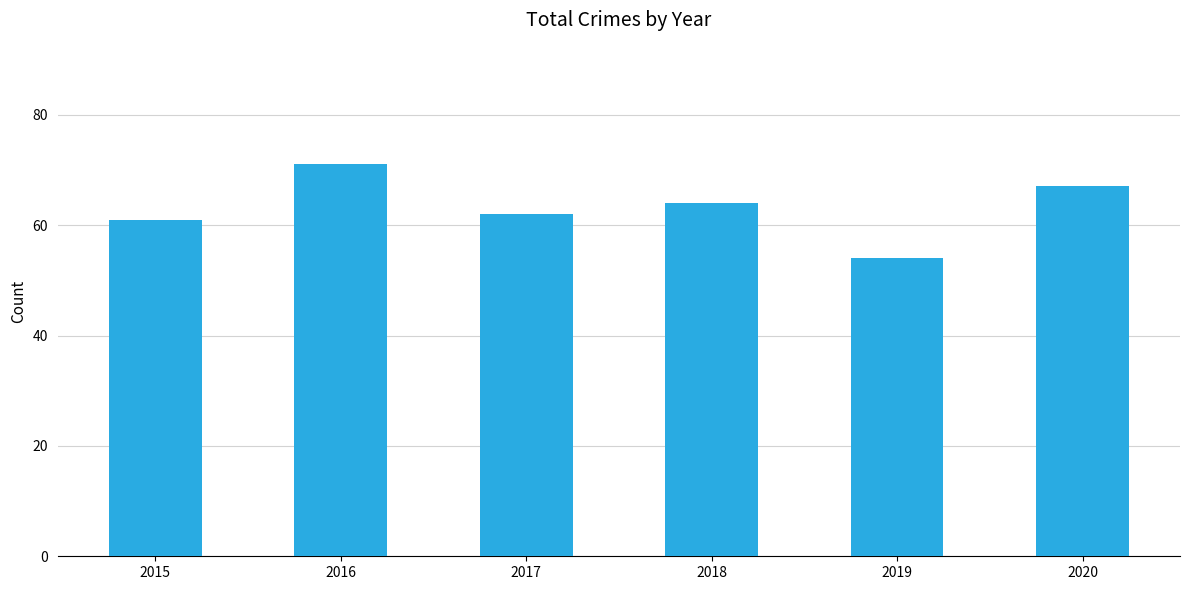

At which label is the value closest to 62?

2017